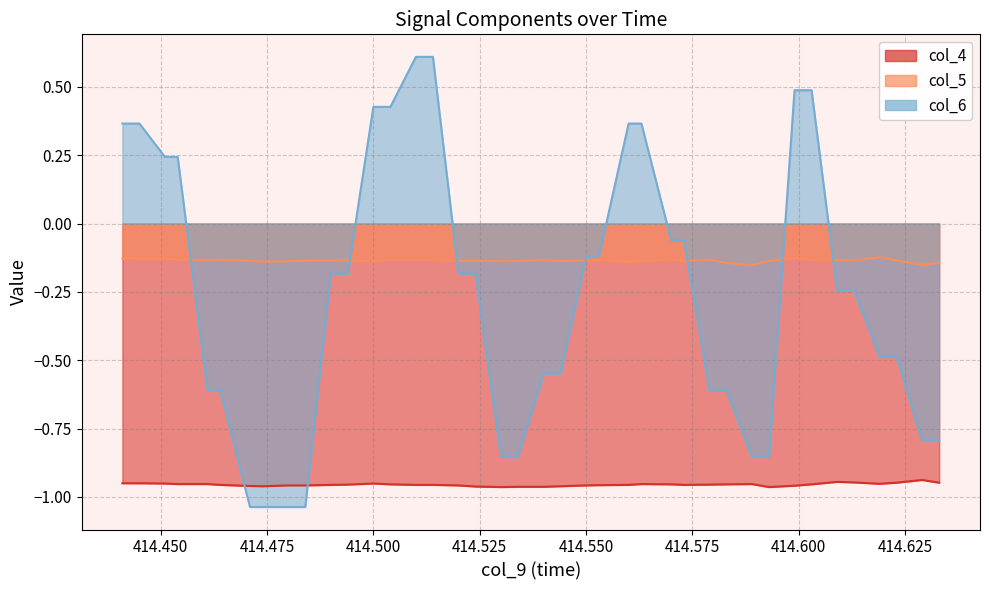

Between 414.471 and 414.49, which series saw the biggest shift?

col_6